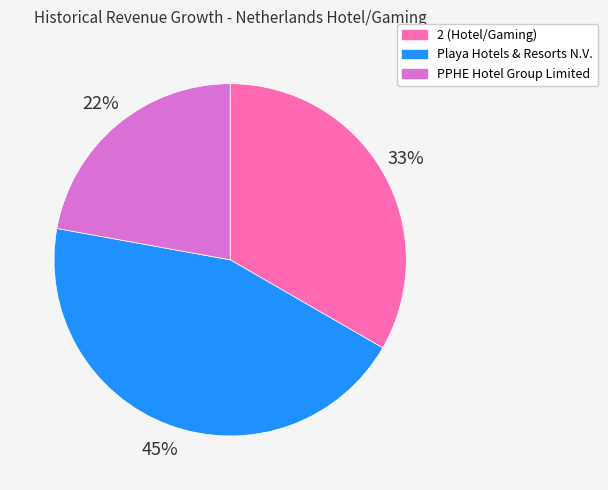

Does any single category account for the majority?

No